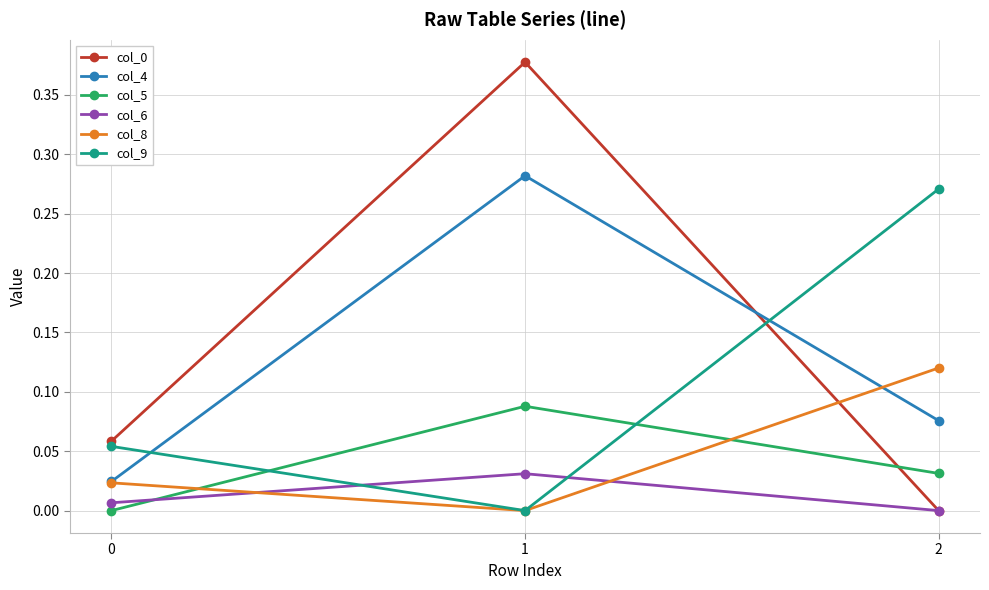

What is the total value across all series at 1?

0.8